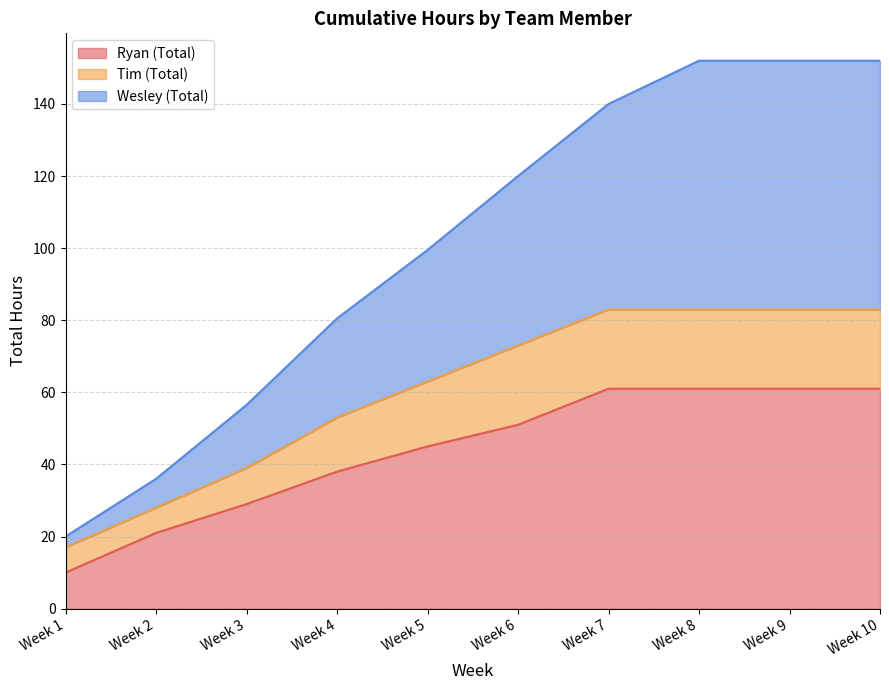

List the labels in order of Wesley (Total) value, largest first.

Week 8, Week 9, Week 10, Week 7, Week 6, Week 5, Week 4, Week 3, Week 2, Week 1